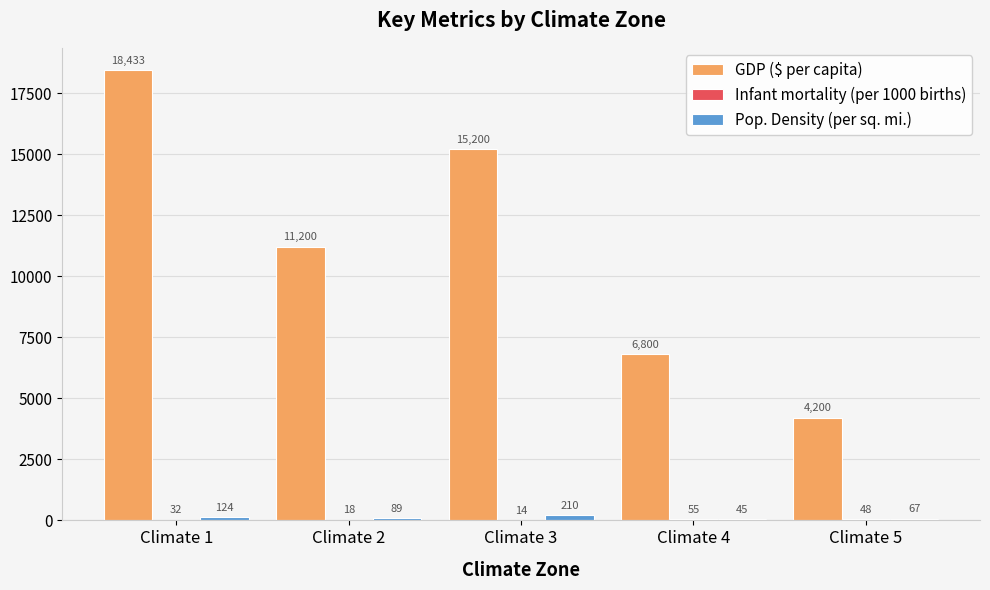

What value does the GDP ($ per capita) series have at Climate 4, to the nearest 100?

6800